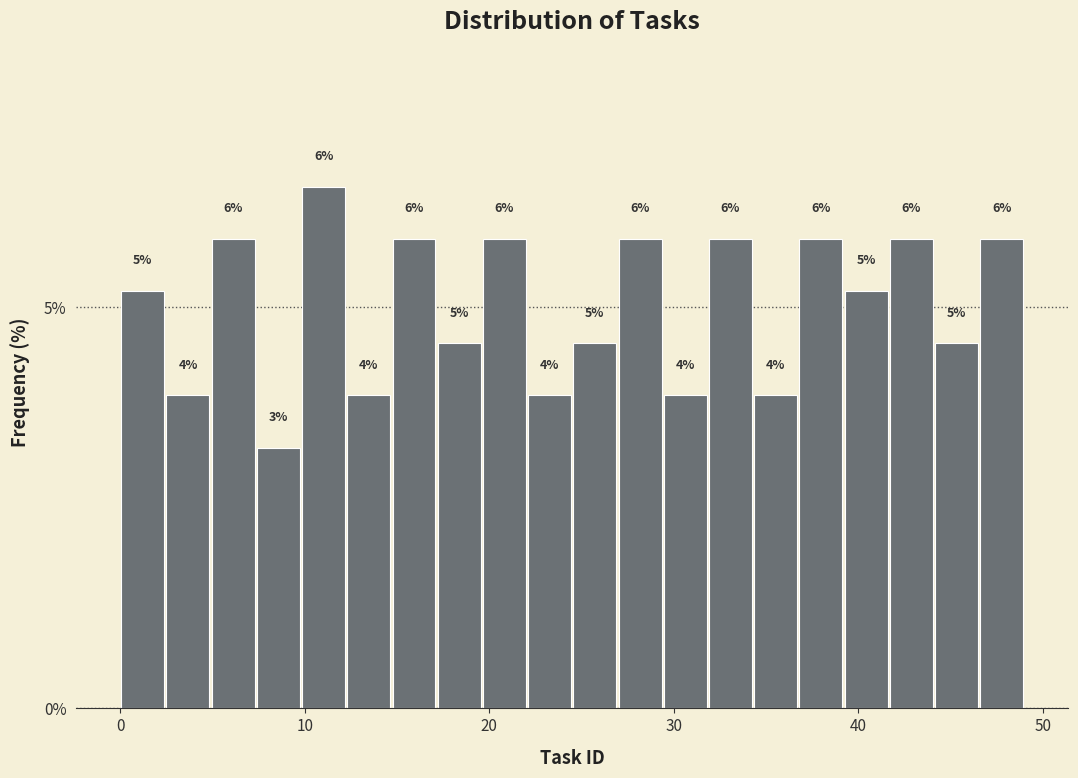

Read against the x-axis, roughly where is the centre of the tallest bar?

11